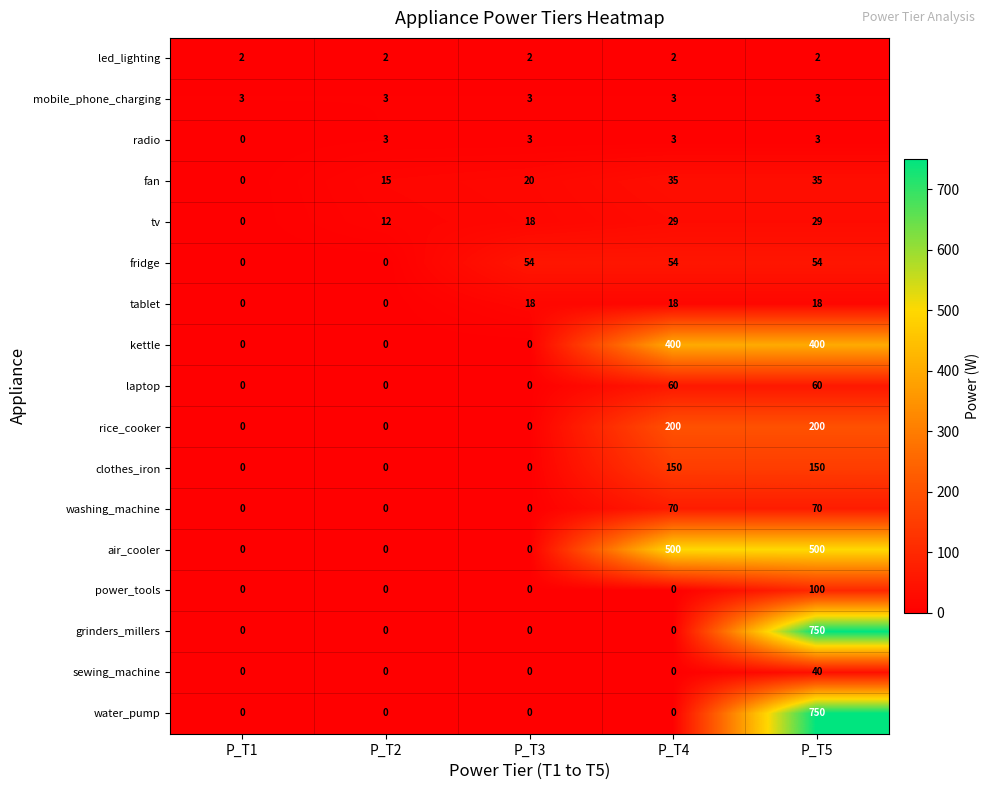

Between P_T3 and P_T4, which series saw the biggest shift?

air_cooler